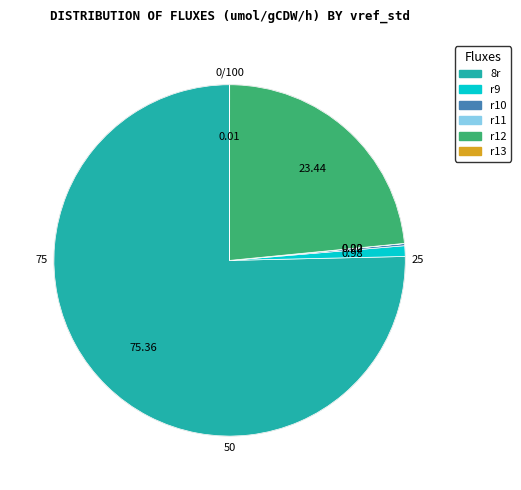

Does any single category account for the majority?

Yes